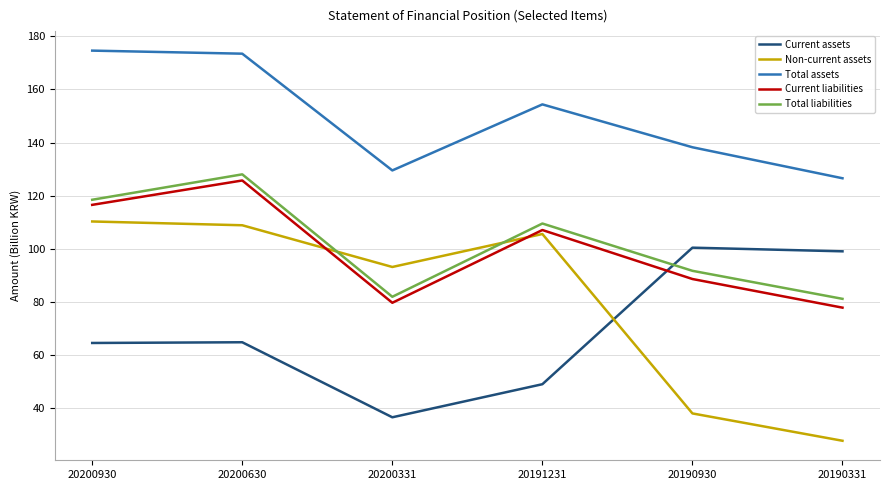

Which category has the lowest value across all series?

20190331